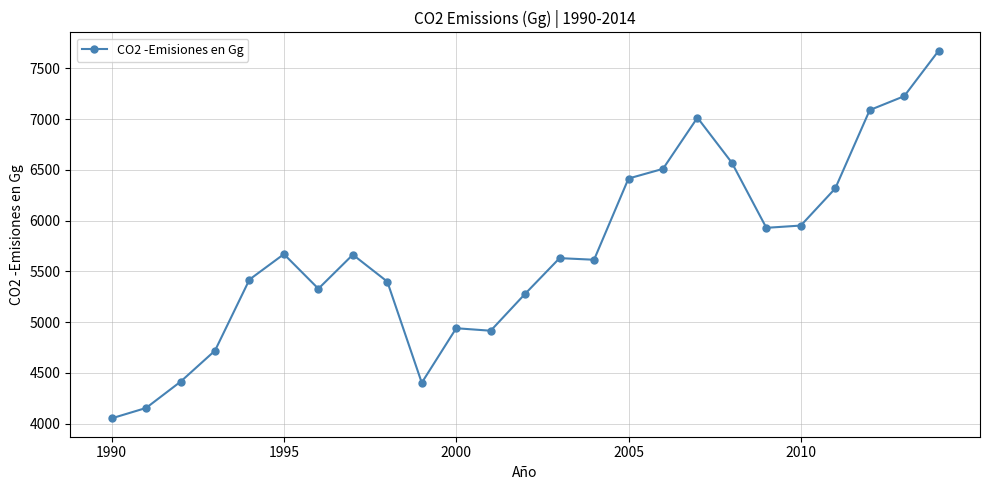

How many lines are shown in the chart?

1